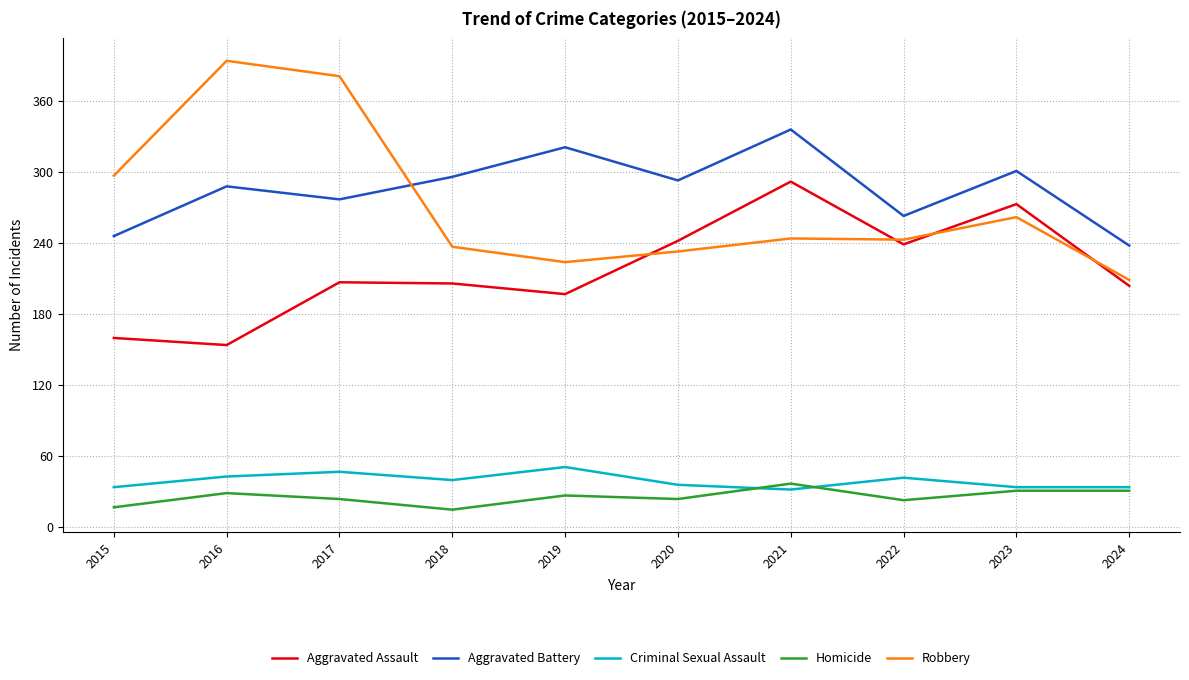

Where is Robbery nearest to the value 301?

2015